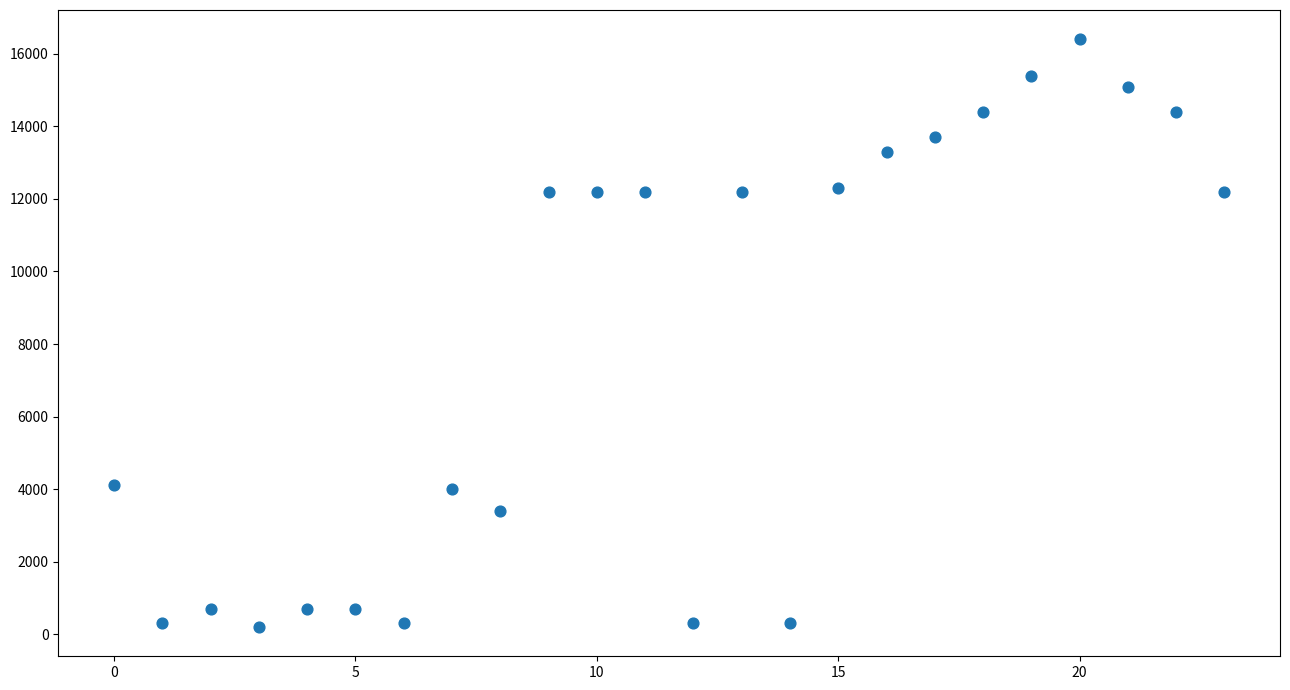

What is the range of Y values (max minus min)?

16200